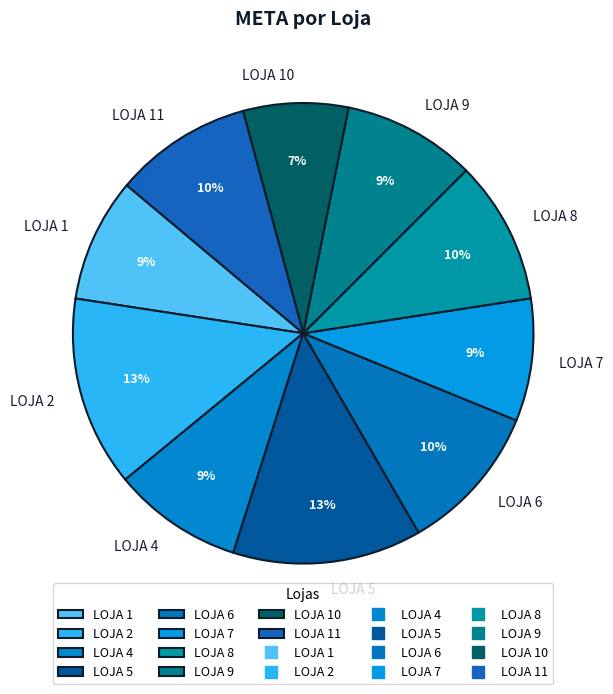

The LOJA 2 slice represents 13% of the pie. True or false?

True